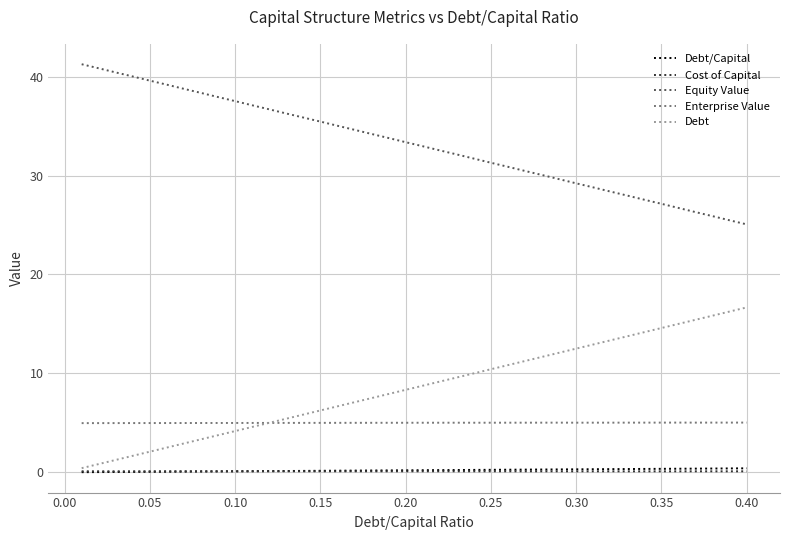

Which series has the largest total across all categories?

Equity Value